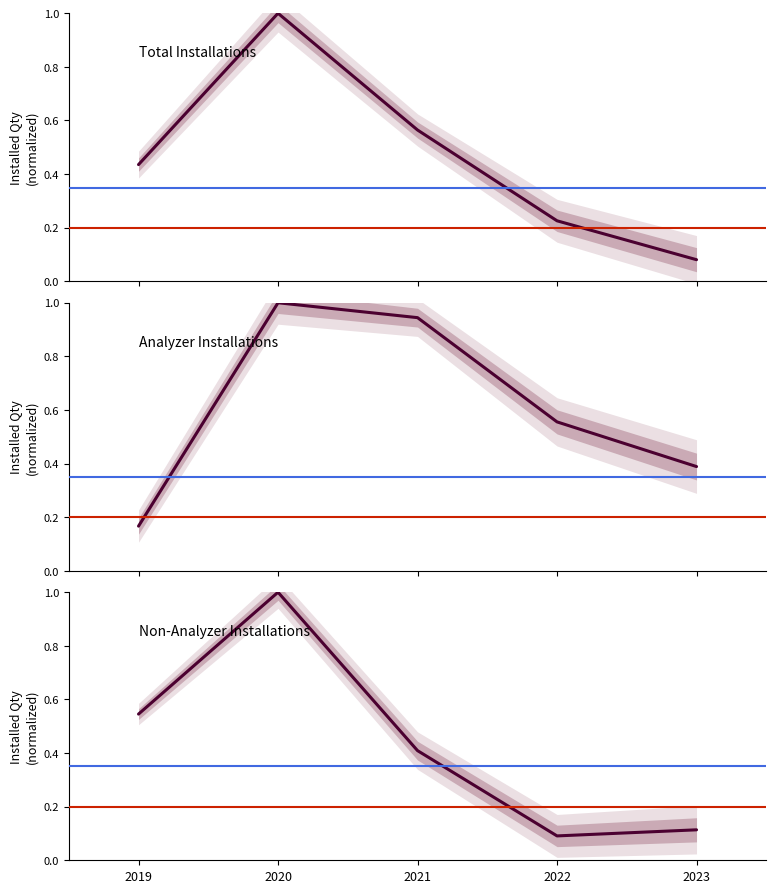

What is the total value across all series at 2019?

1.1